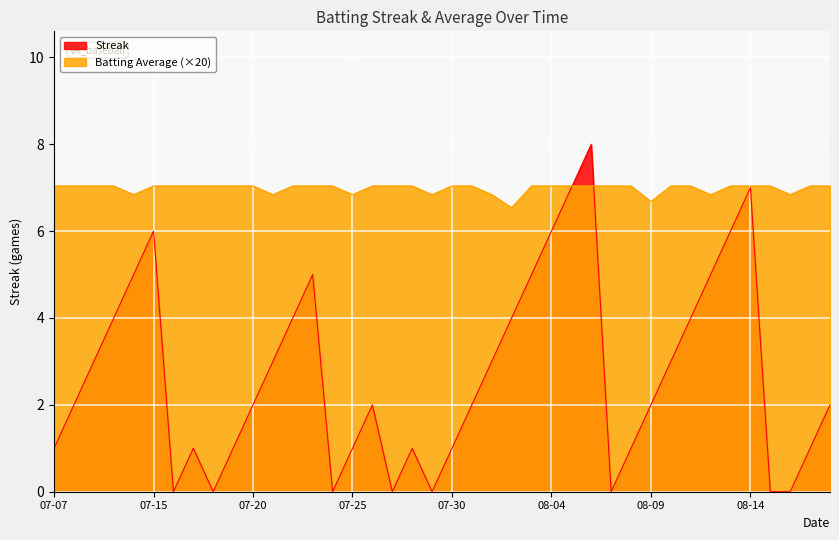

True or false: Streak has a value of 7.0 at 08-14.

True